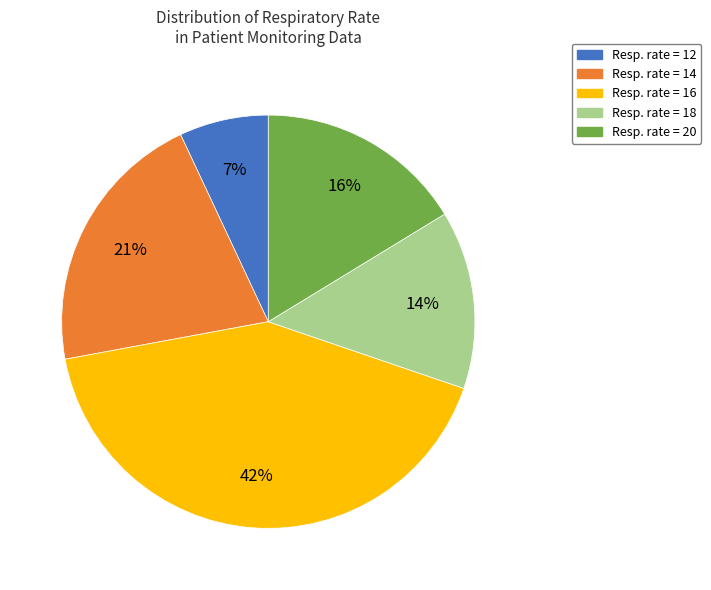

Is there any slice that represents more than half of the pie?

No